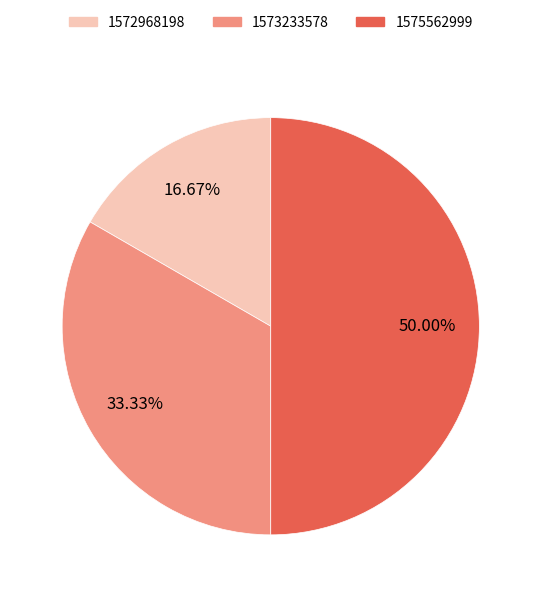

Does 1573233578 represent more than half of the total?

No